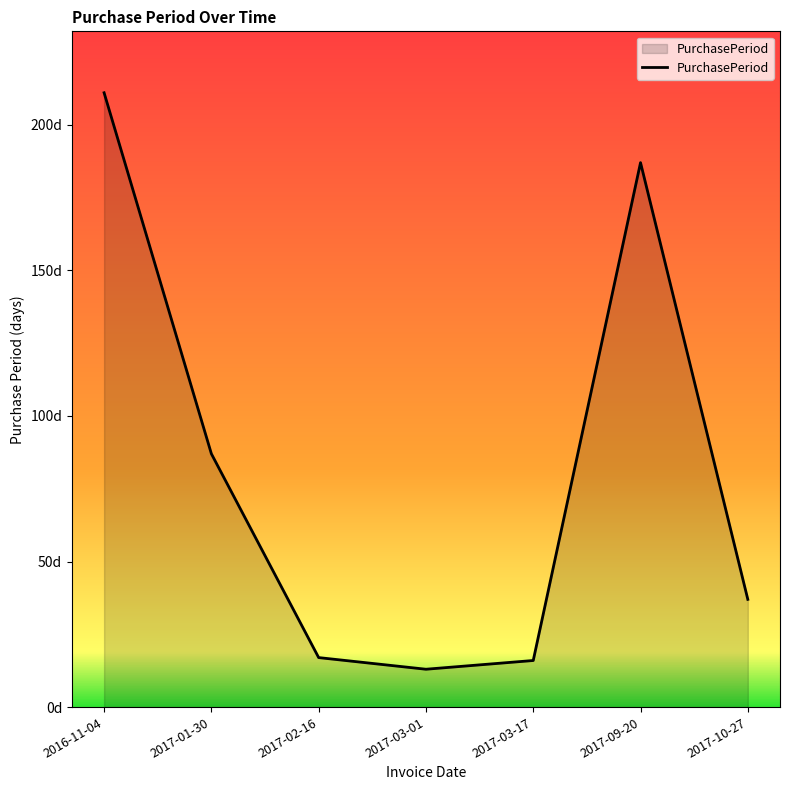

What is the ratio of the value at 2017-03-01 to the value at 2017-09-20?

0.1